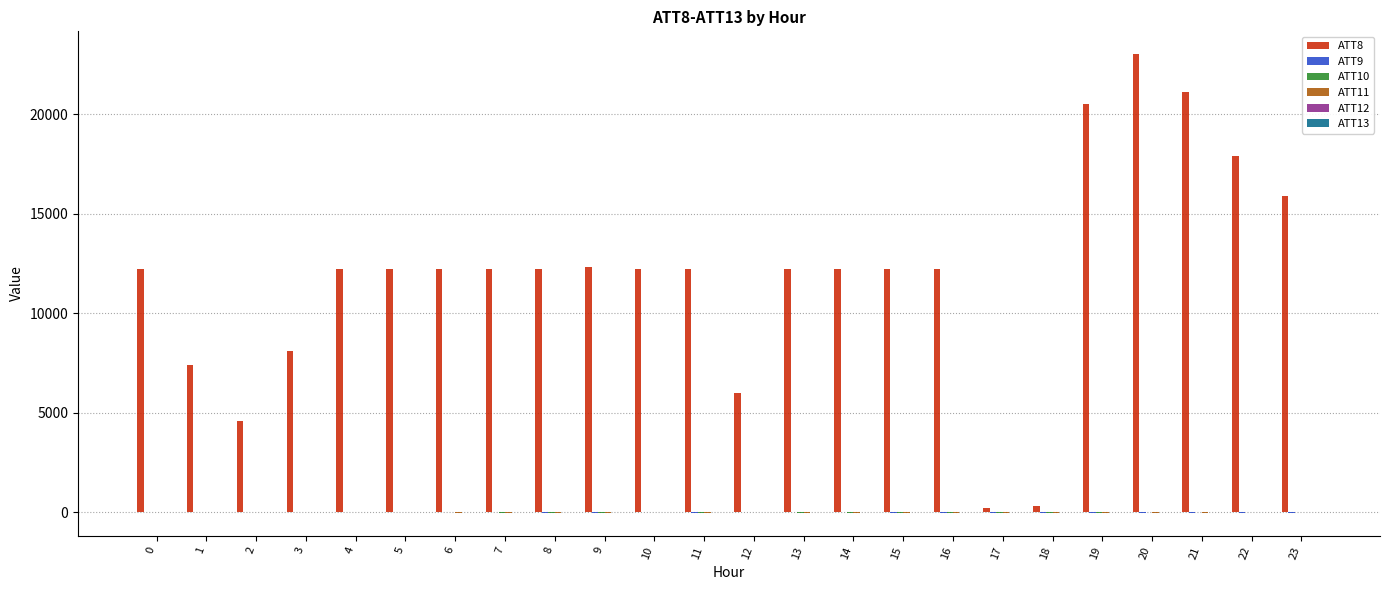

What is the maximum value shown in the chart?

23000.0